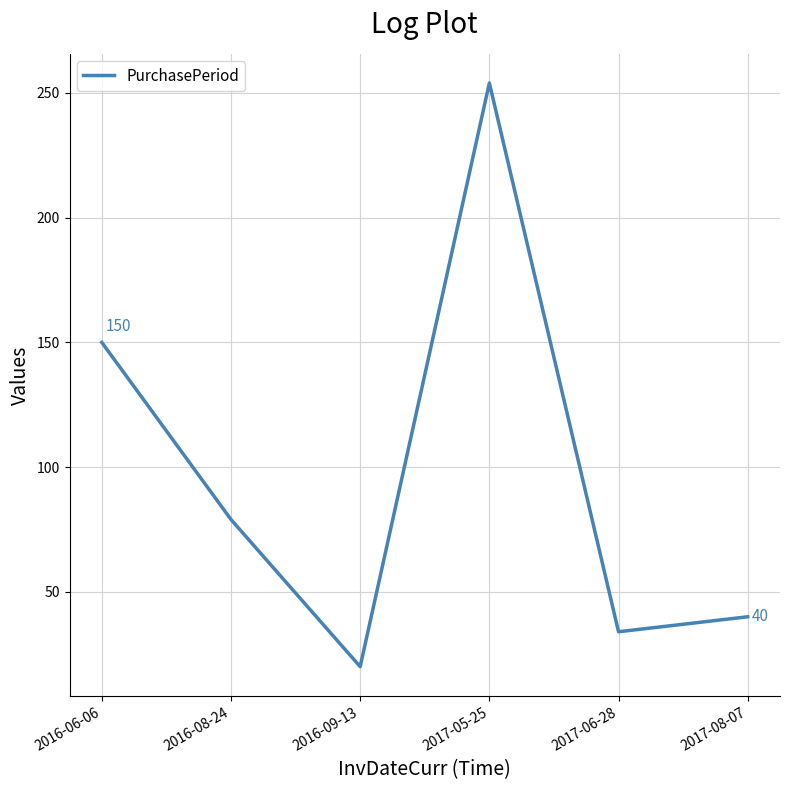

List the labels in order of value, largest first.

2017-05-25, 2016-06-06, 2016-08-24, 2017-08-07, 2017-06-28, 2016-09-13